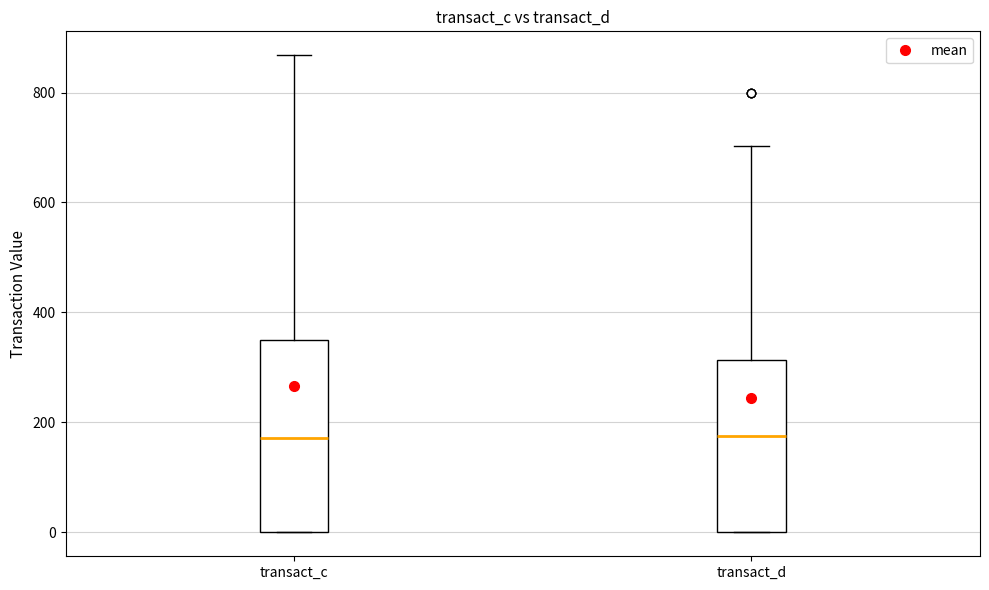

Where does the median line of the box for transact_c sit on the y-axis? The values are not printed on the chart, so give them approximately, as read against the axis.

180